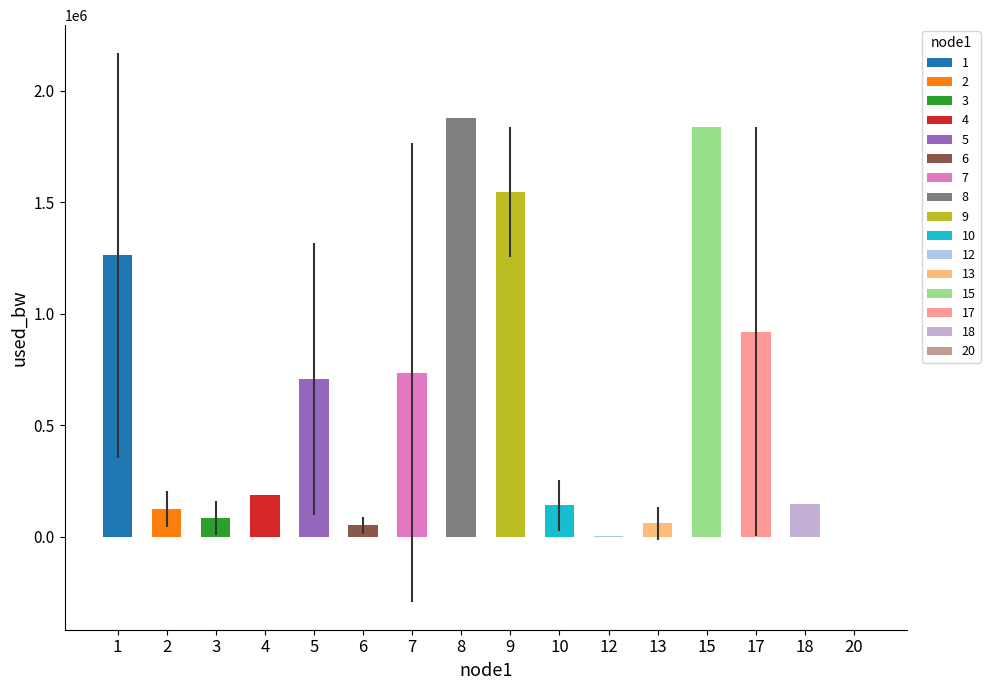

True or false: mean_used_bw has a value of 1069581.5 at 8.

False